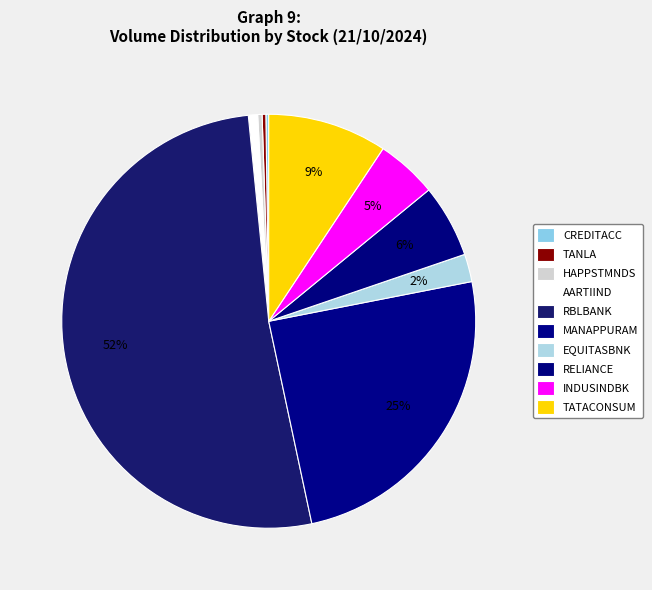

How many slices are in this pie chart?

10